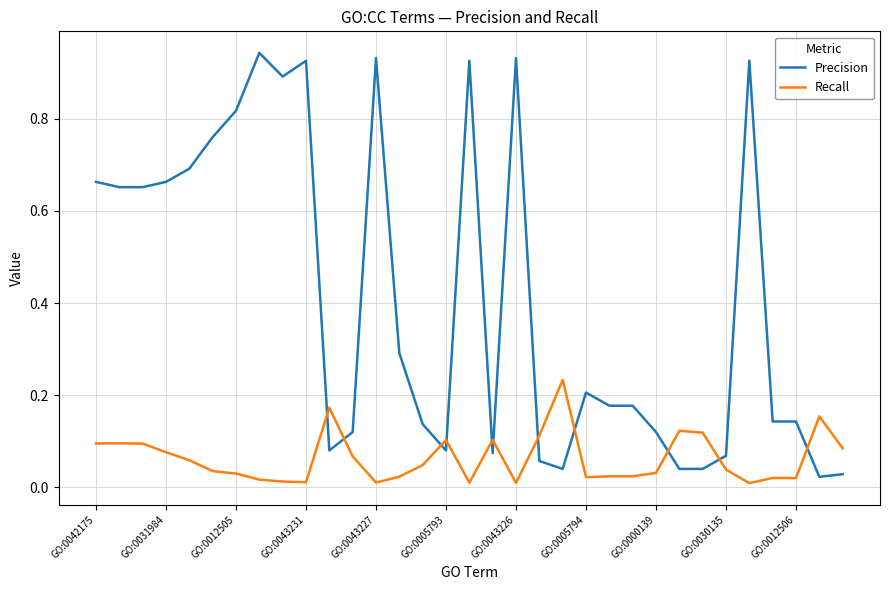

How many times do Precision and Recall cross each other?

11